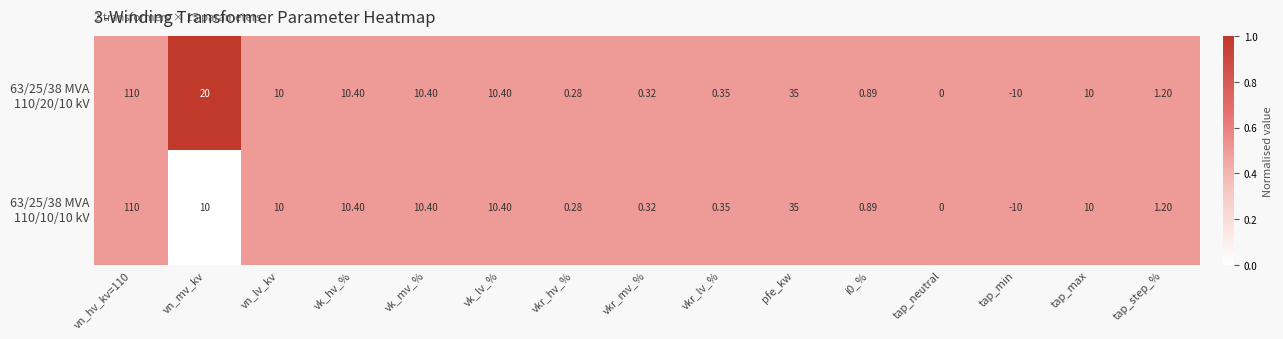

Which series has the largest total across all categories?

63/25/38 MVA 110/20/10 kV